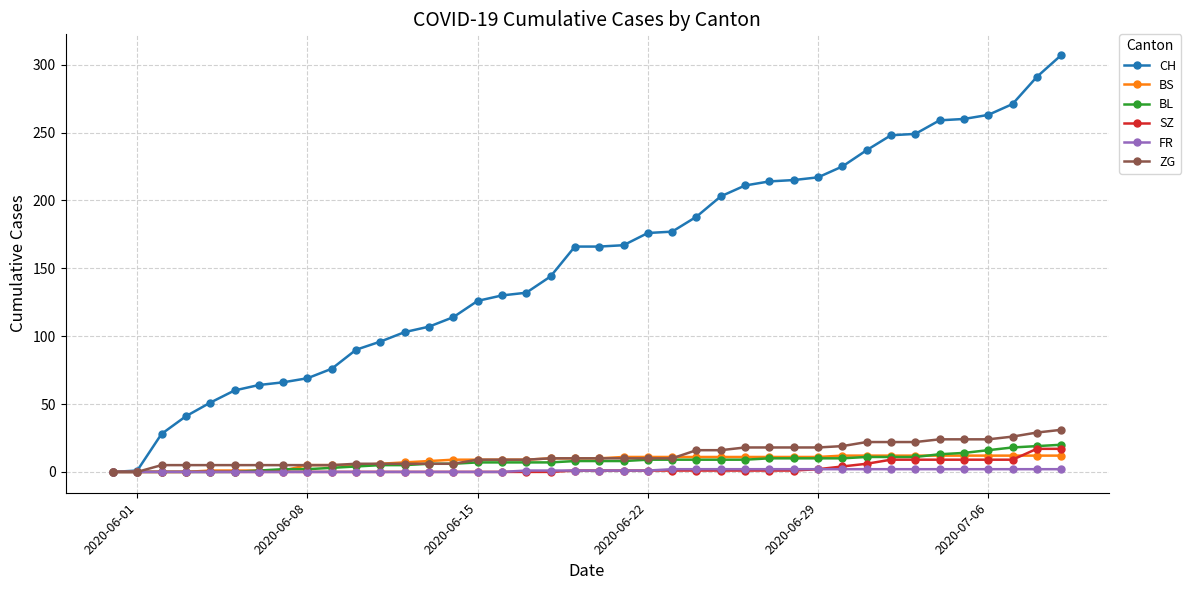

How many data points does each series have?

40